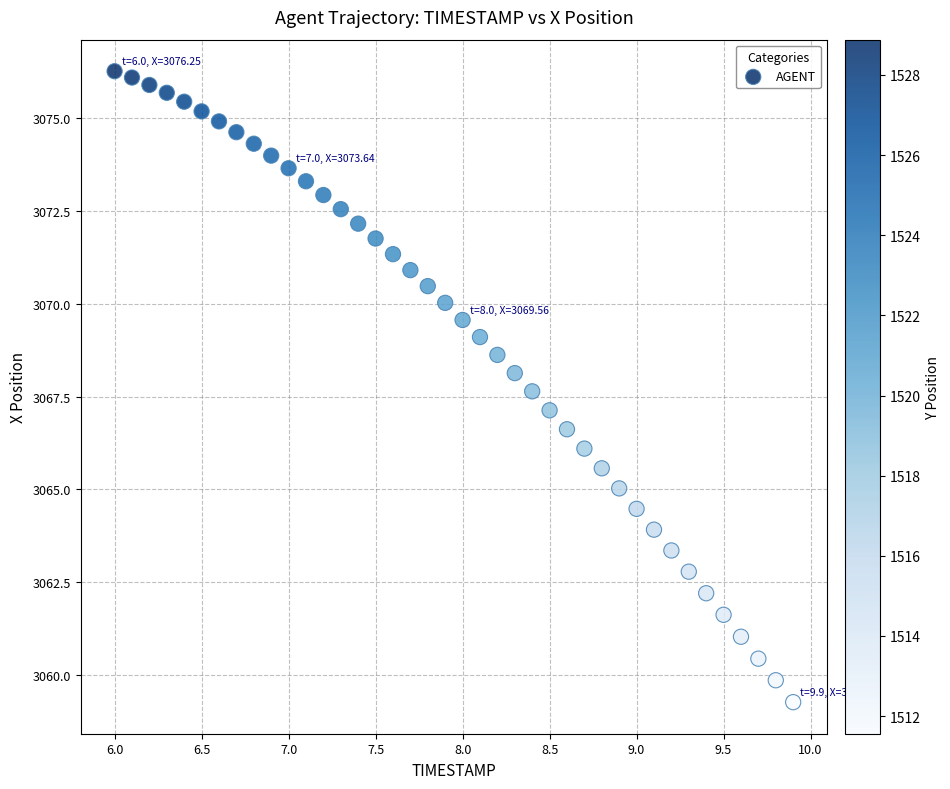

What is the range of X values (max minus min)?

3.9